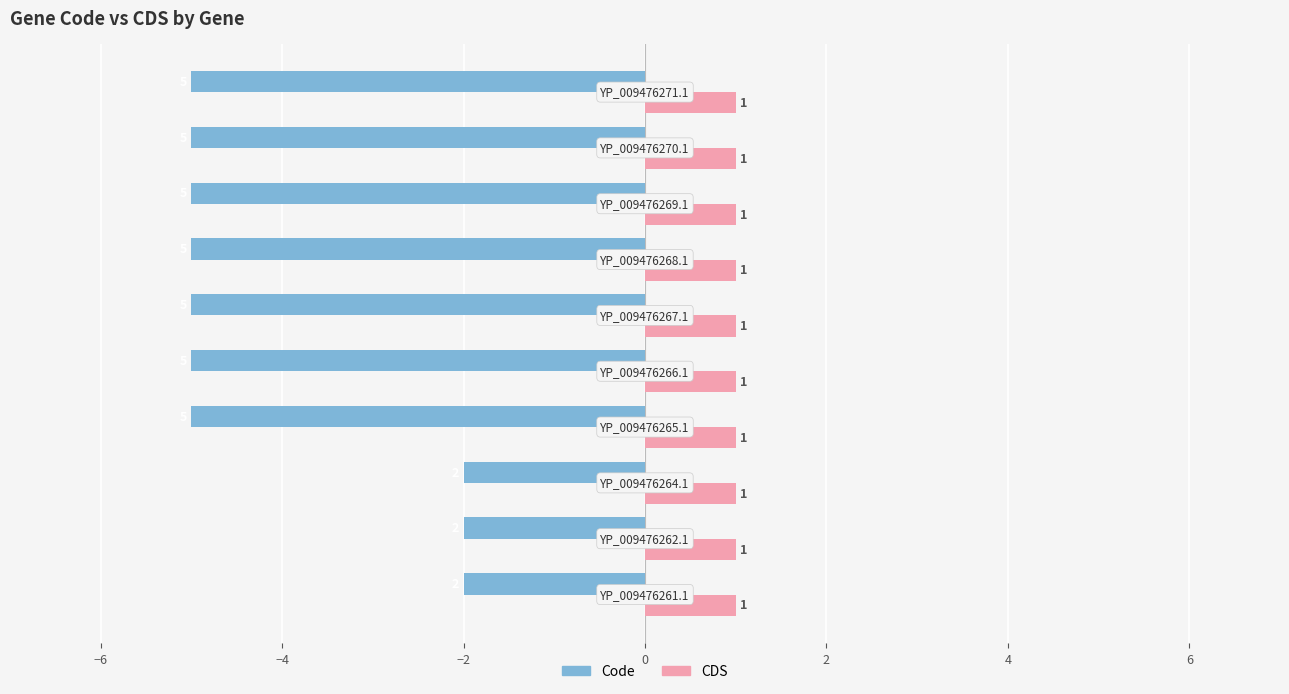

Count the Code values in the range -5 to -2.

10